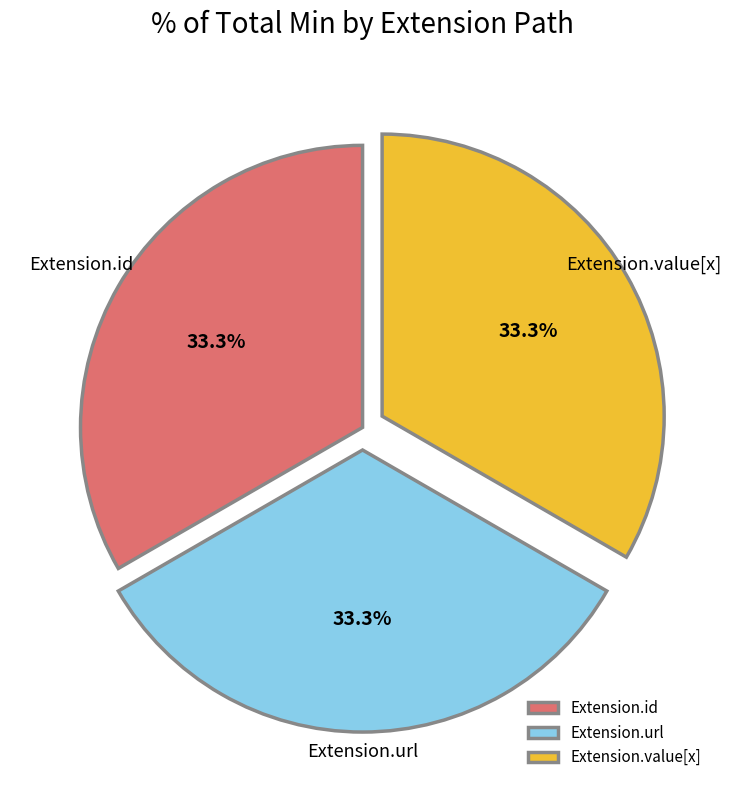

Is there a majority slice in this chart?

No